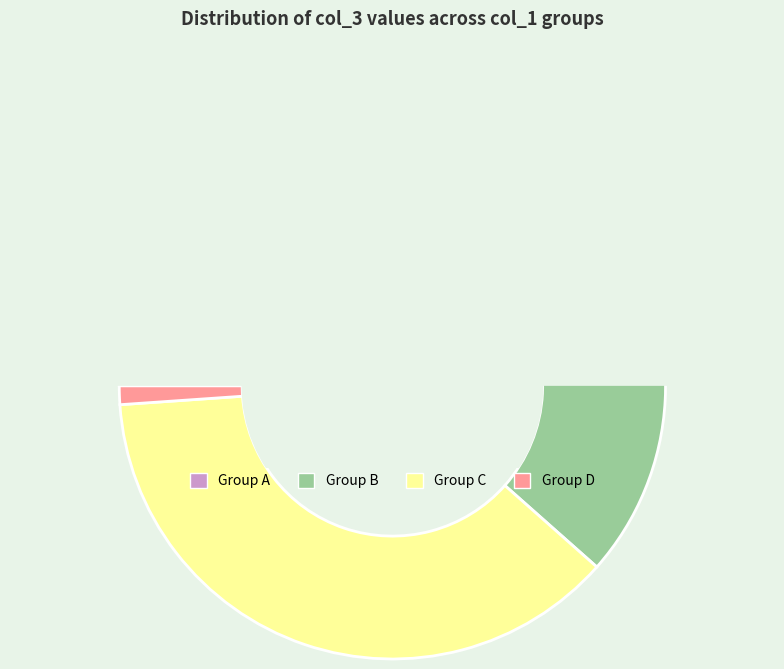

Combined, what portion of the pie is 10166873 and 10166874?

2.2%